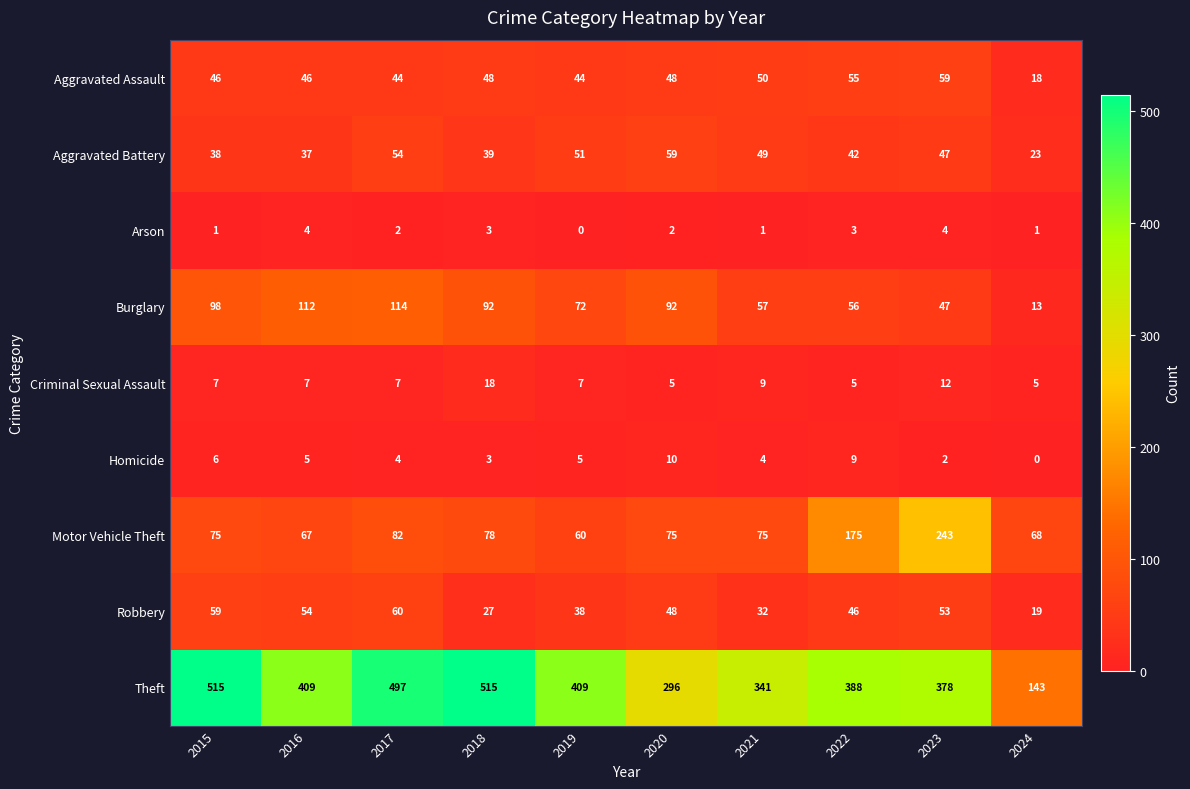

Which series has the widest spread of values?

Theft